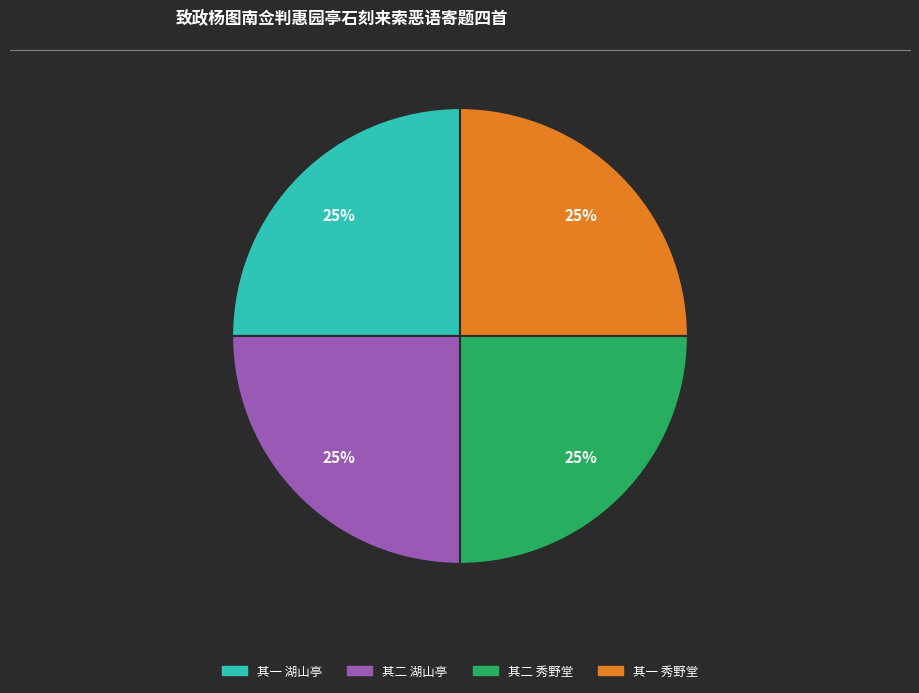

Approximately how many times larger is the value at 其一 湖山亭 compared to 其二 湖山亭?

1.0